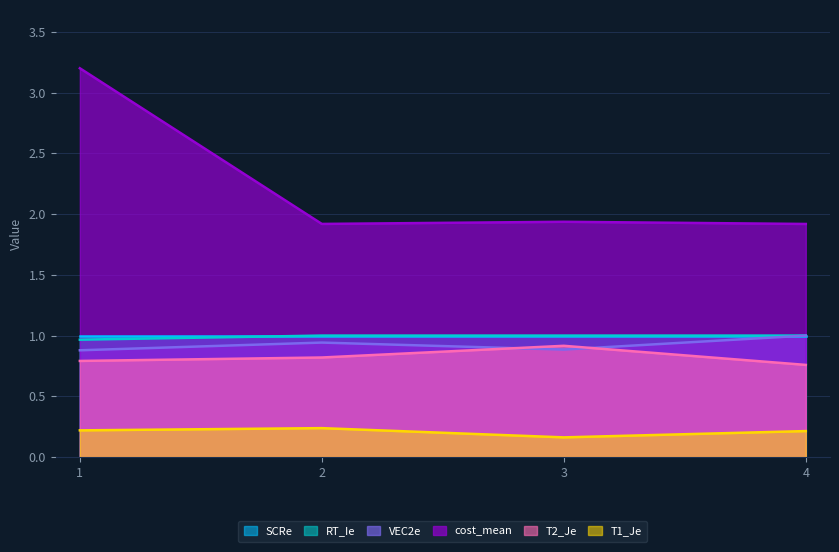

True or false: cost_mean and T1_Je intersect in this chart.

False